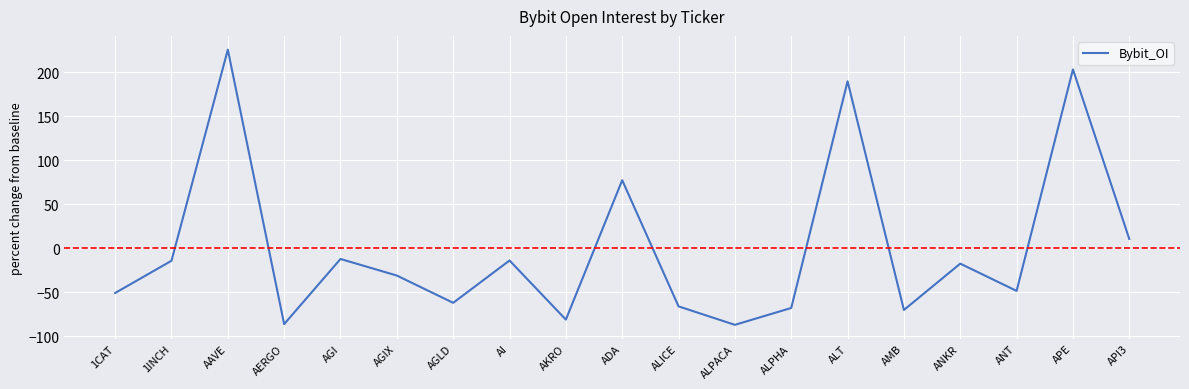

What is the approximate value at AGI?

-12.1